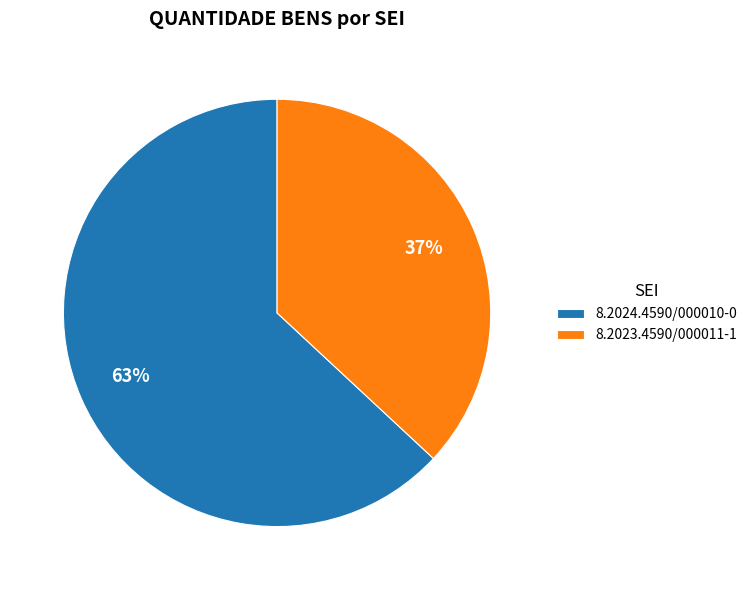

Rank the categories by value from lowest to highest.

8.2023.4590/000011-1, 8.2024.4590/000010-0